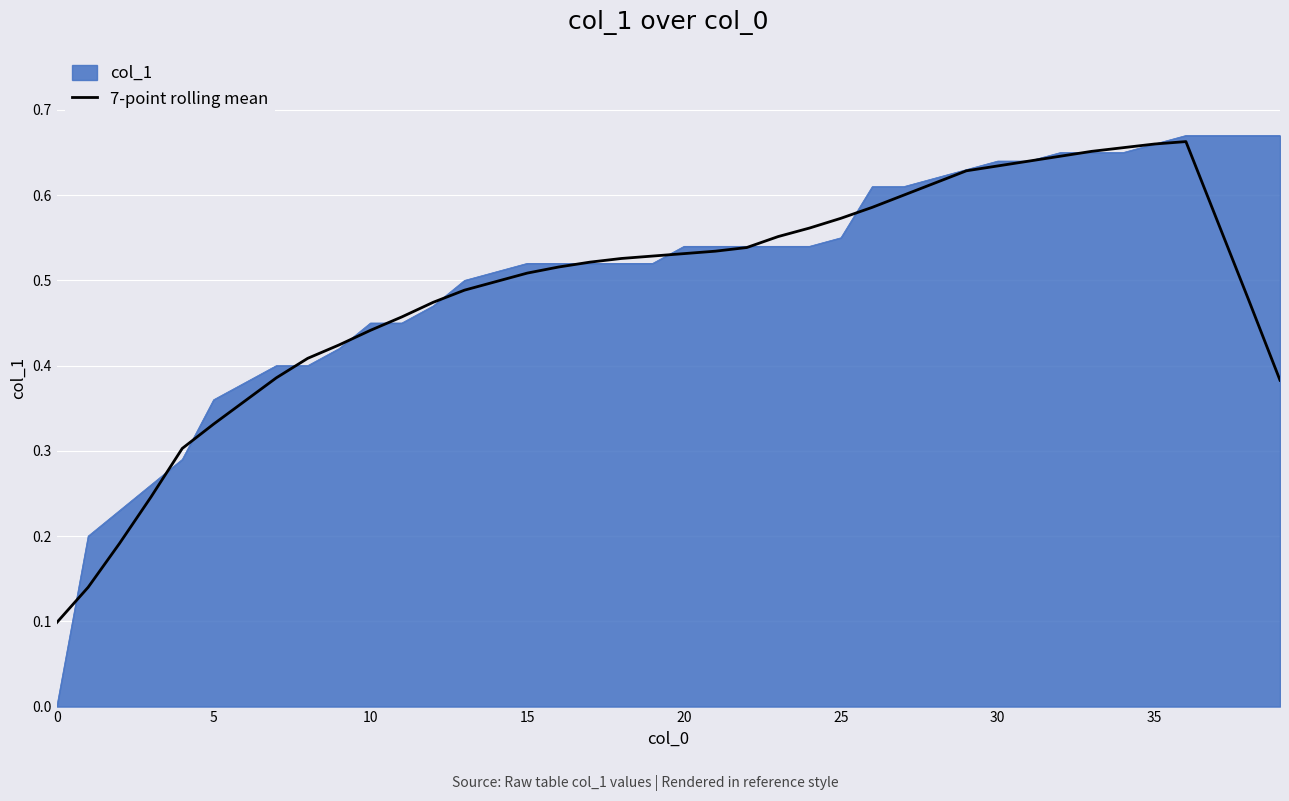

What is the smallest value displayed?

0.0